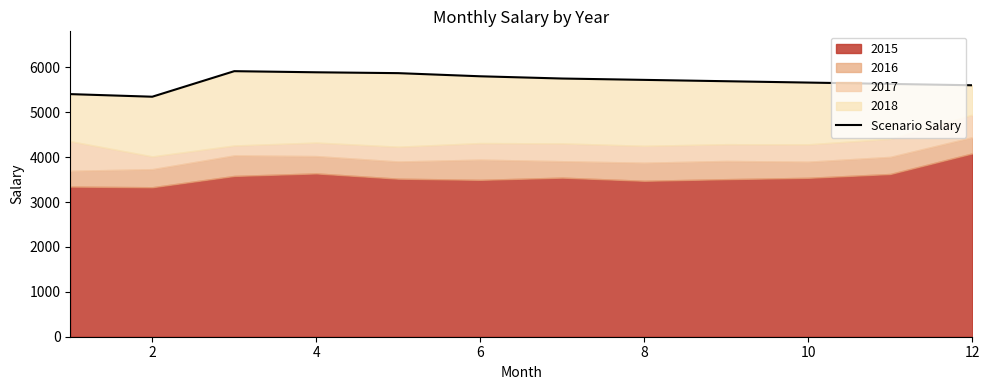

Where is the data nearest to the value 5629?

10